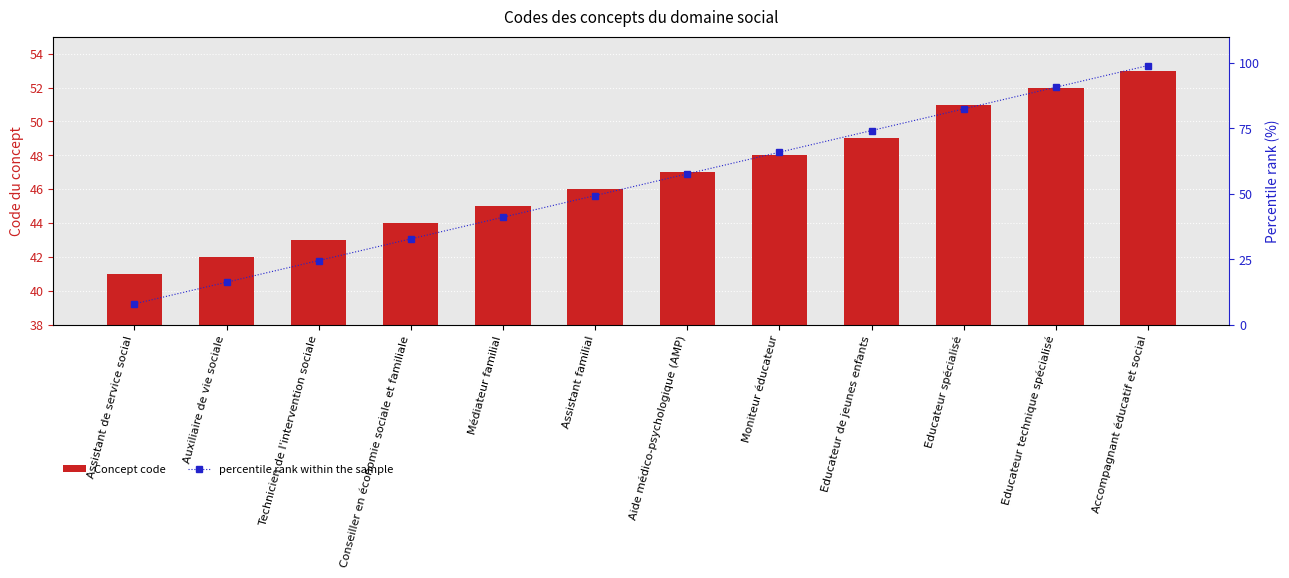

At which category is the sum across all series the highest?

Accompagnant éducatif et social